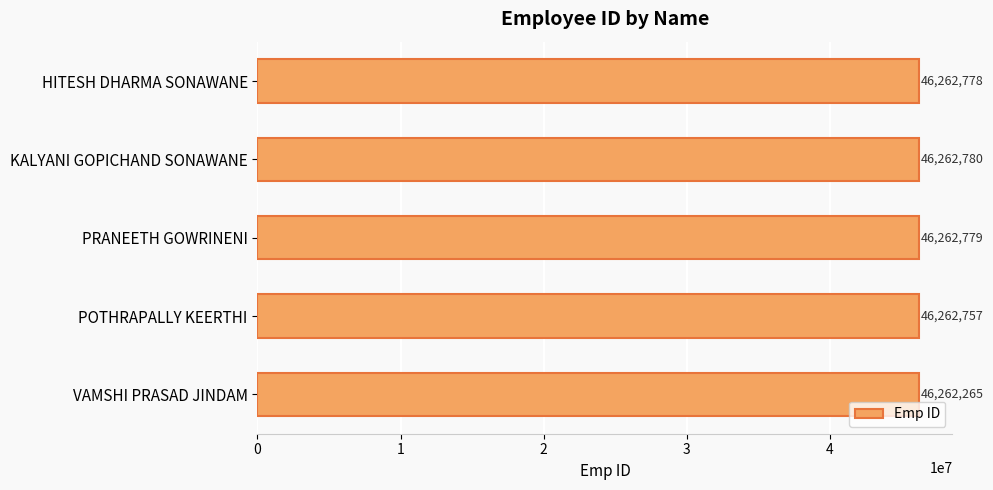

Are the bars grouped side by side (vs. stacked)?

No